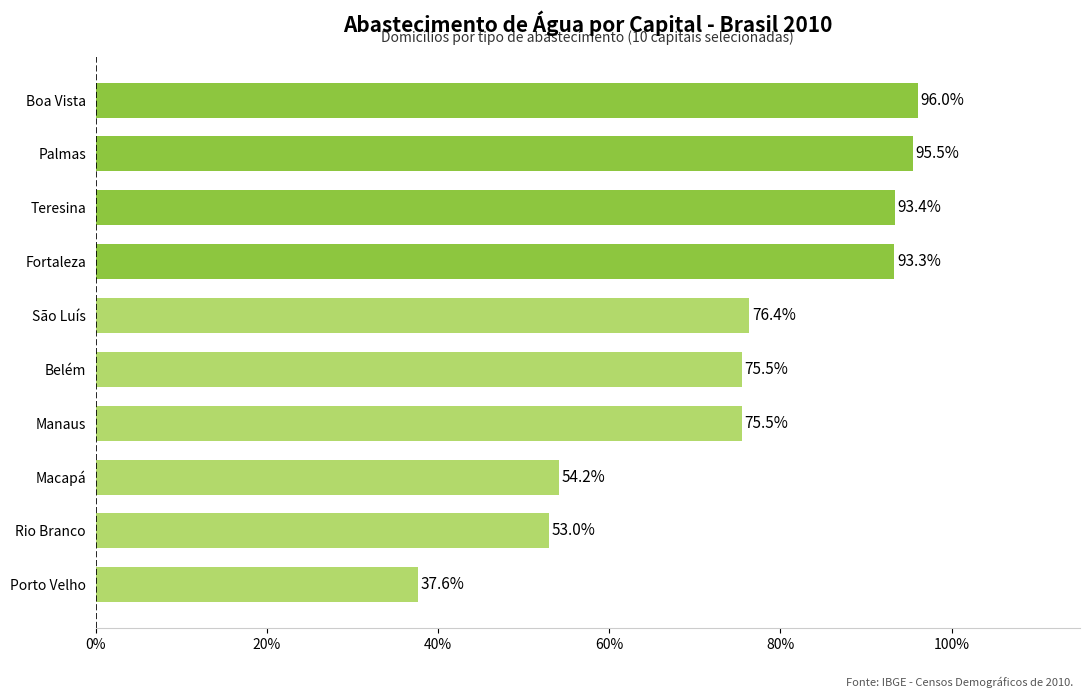

Does the chart contain any negative values?

No